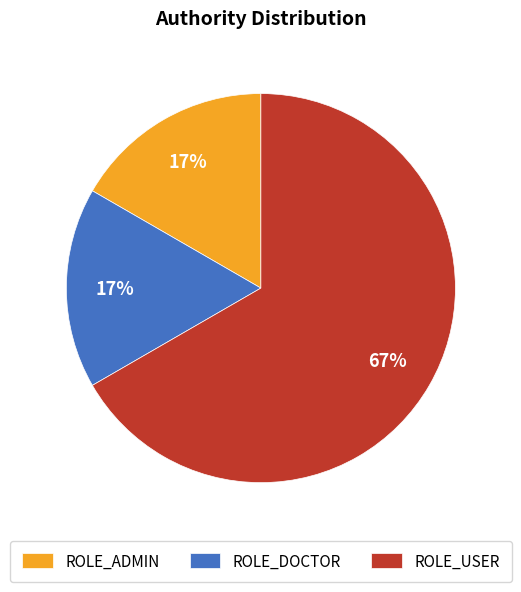

Is it true that ROLE_ADMIN is 17% of the pie?

True